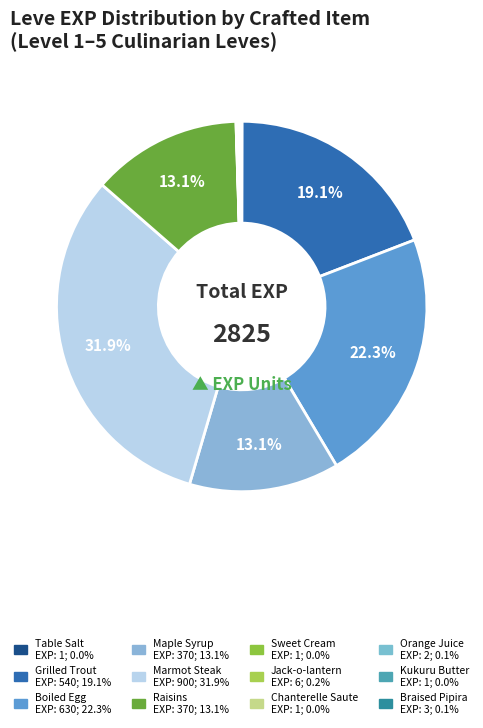

To the nearest percent, what is the average slice percentage?

8%